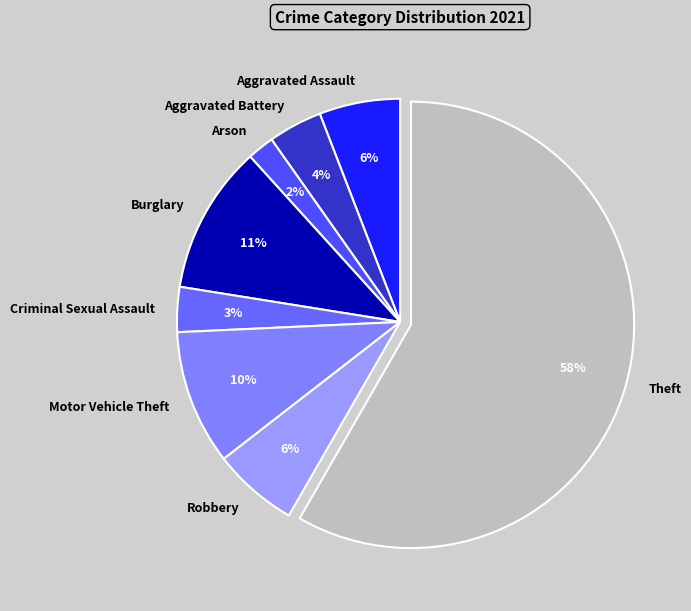

Is it true that Burglary is 11% of the pie?

True